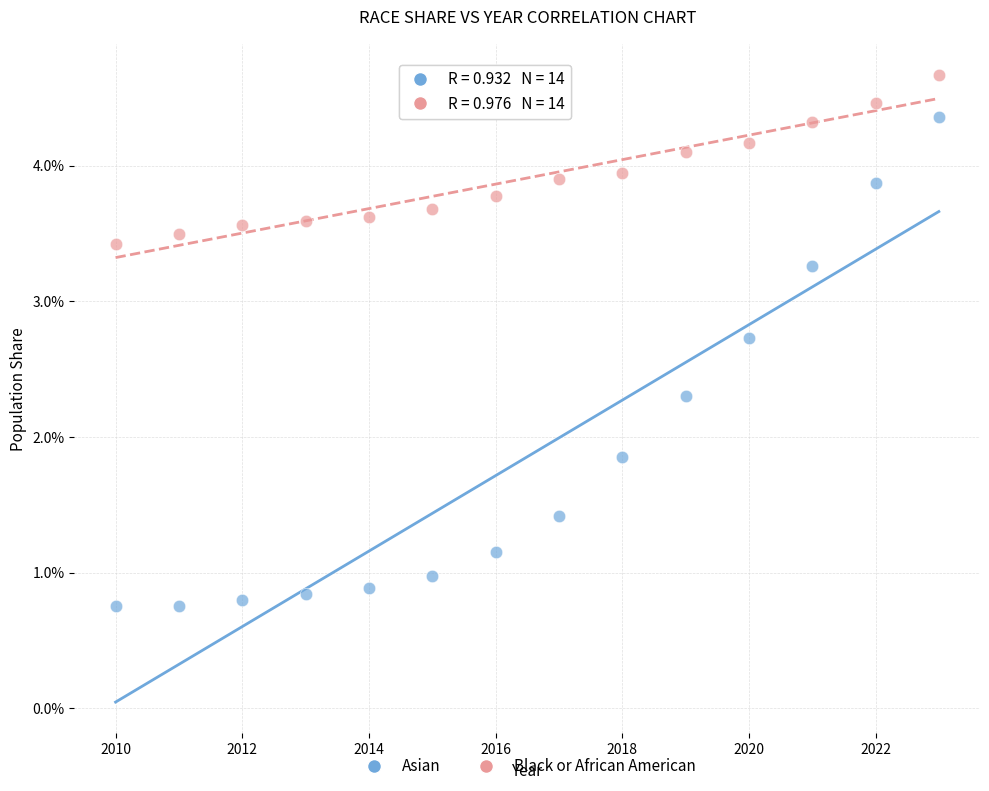

What are all the series names shown in the legend?

Asian, Black or African American